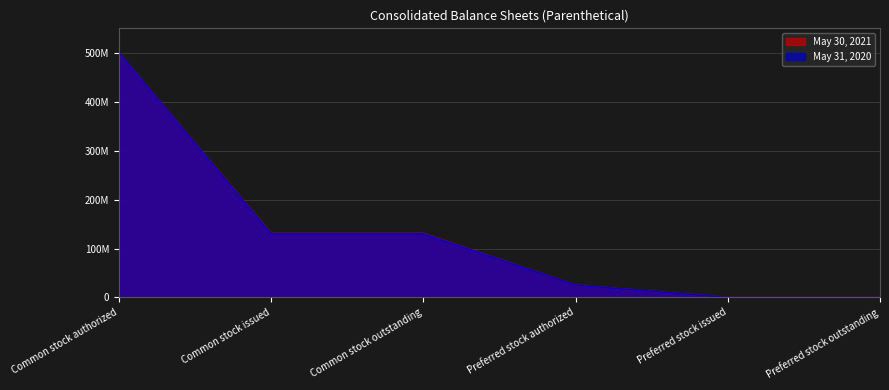

The May 31, 2020 series shows 173819886 at Common stock outstanding. True or false?

False